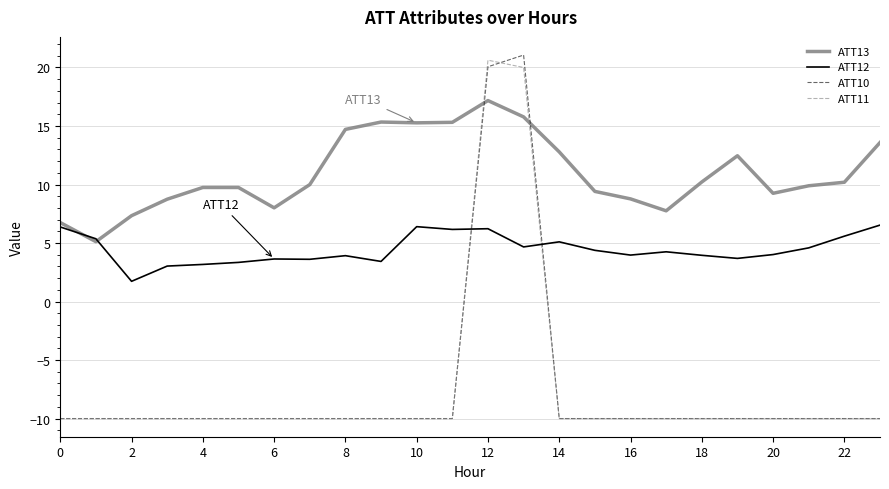

Which series ends up on top after the final intersection of ATT11 and ATT12?

ATT12